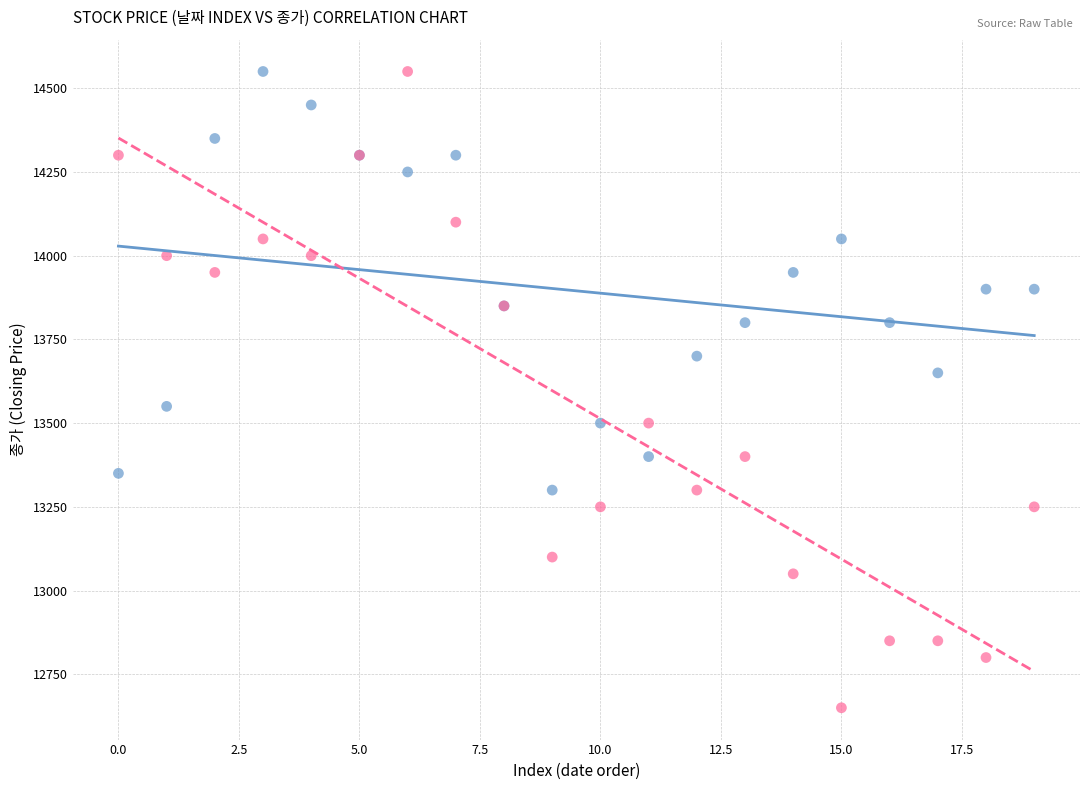

Which series has the largest Y range (max minus min)?

Immigrants from Kazakhstan